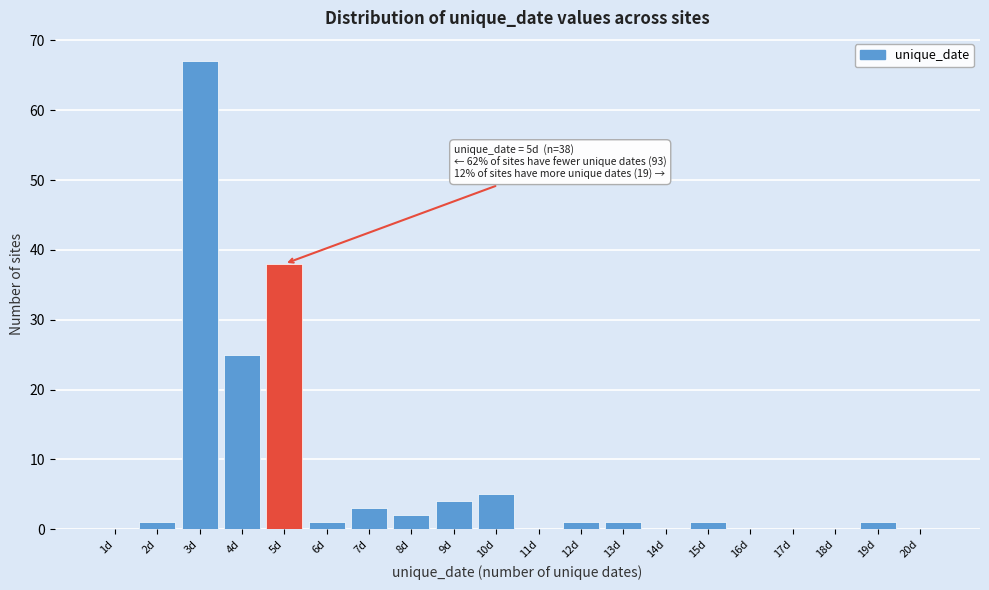

Over which range of the x-axis is the bar tallest?

2.5 to 3.5